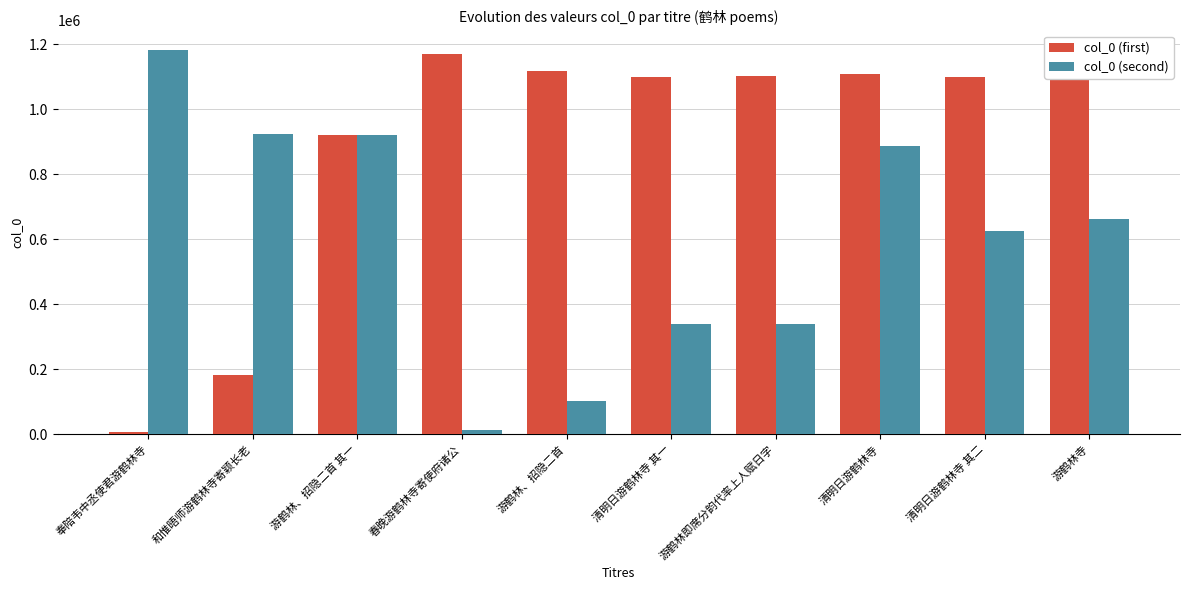

What is the total value across all series at 奉陪韦中丞使君游鹤林寺?

1190165